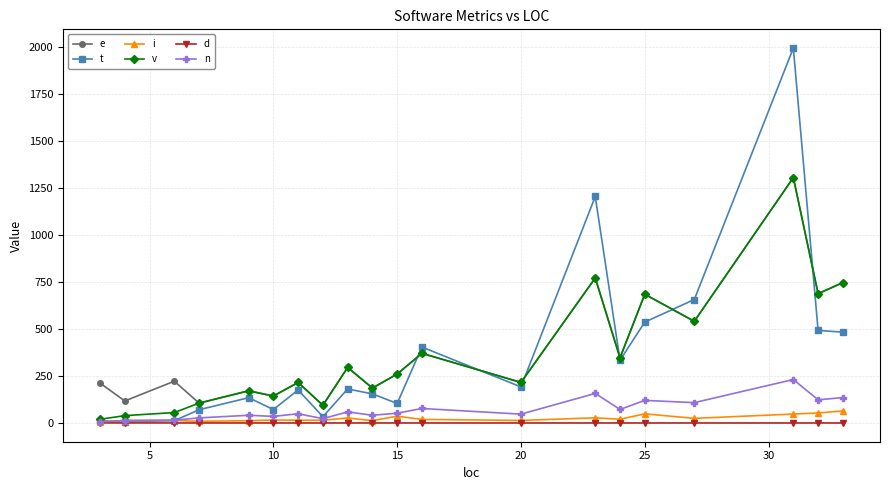

Which series has the largest range (max minus min)?

t